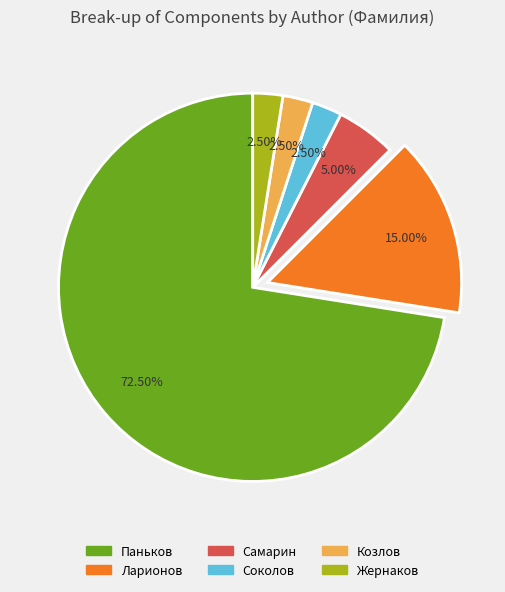

Do Ларионов and Жернаков together represent more than half of the pie?

No